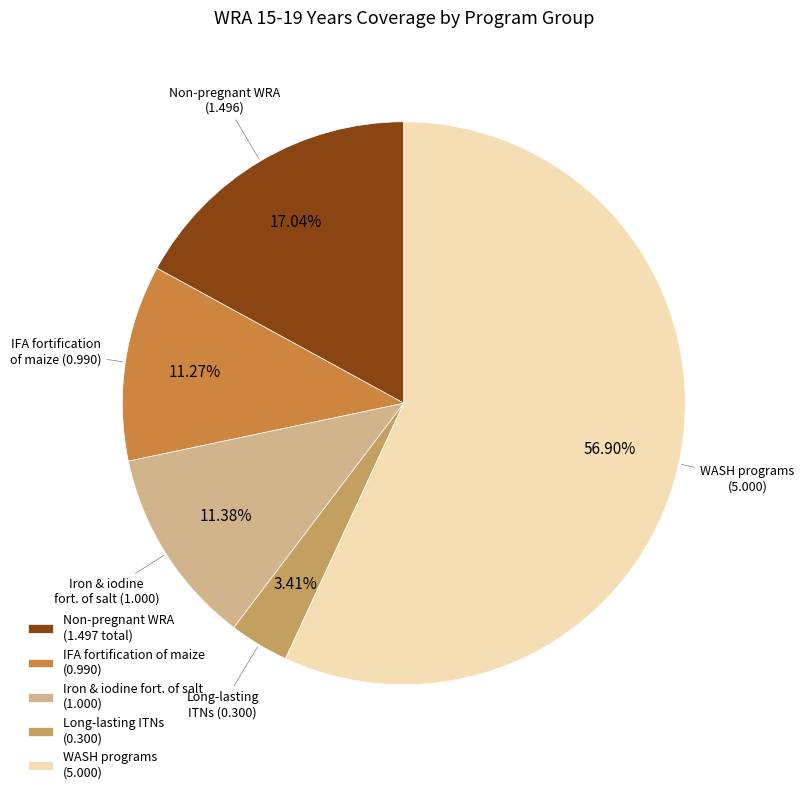

What is the ratio of the value at Non-pregnant WRA (1.497 total) to the value at IFA fortification of maize (0.990)?

1.5